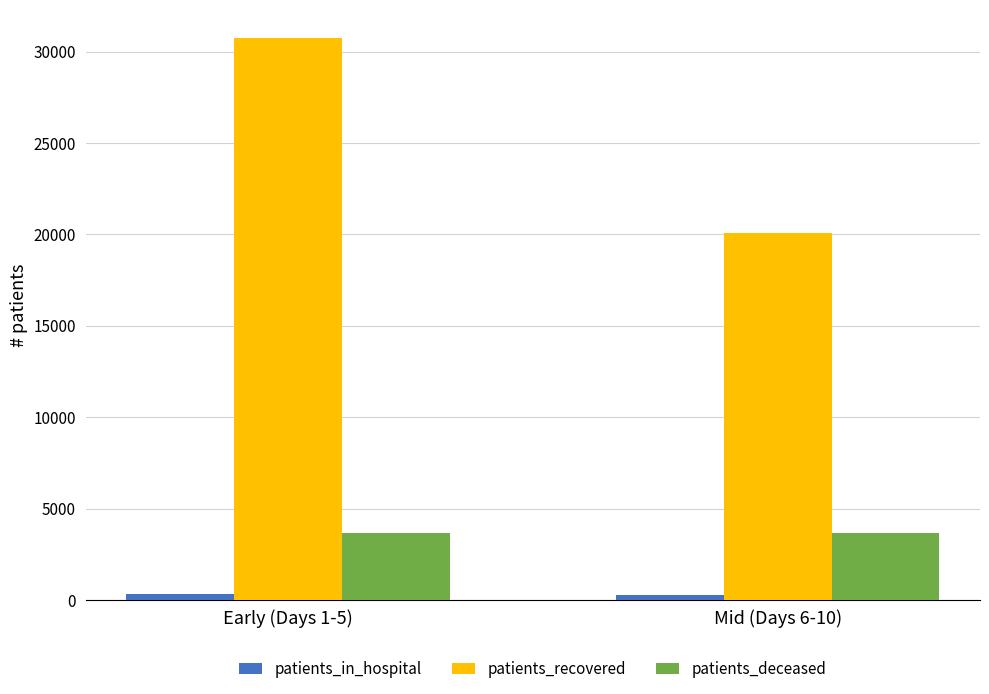

What is the value of the patients_in_hospital bar at the 2nd from the left?

260